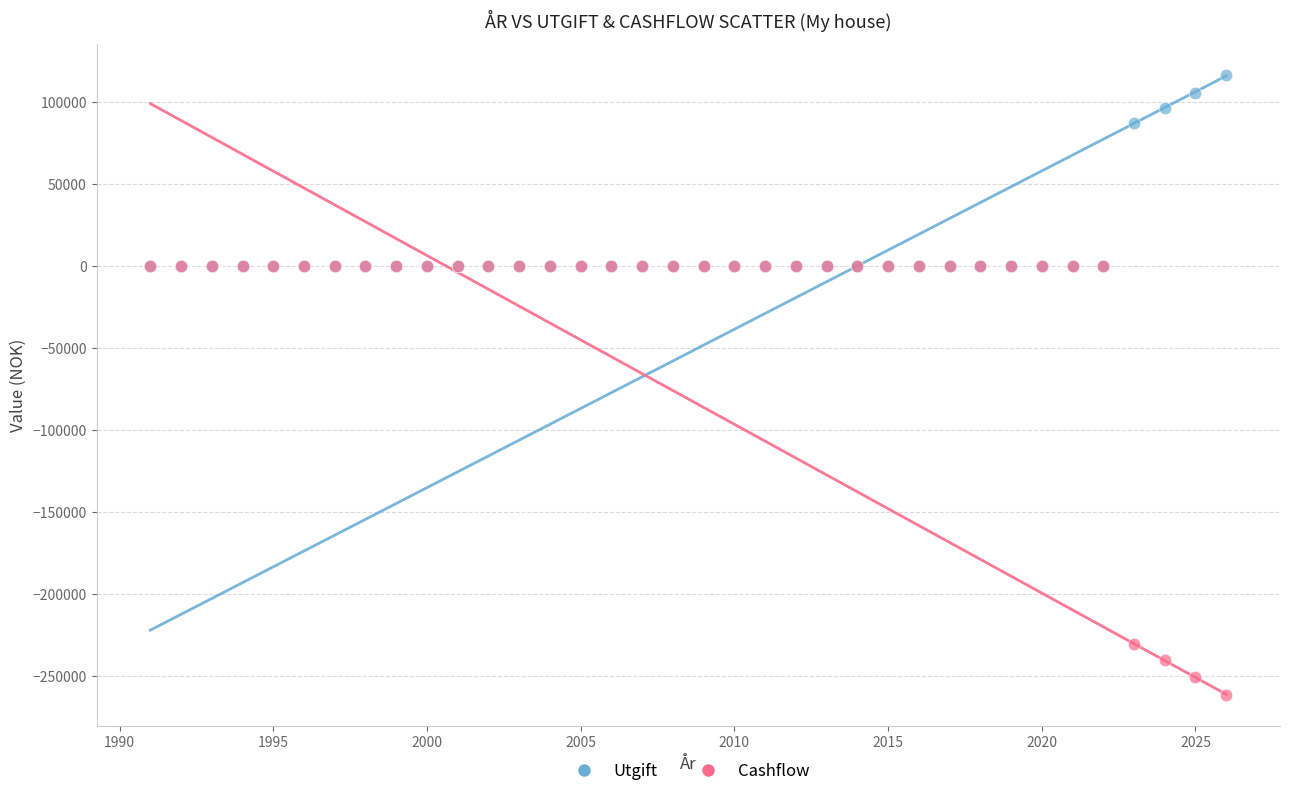

Which series reaches the minimum Y coordinate?

Cashflow